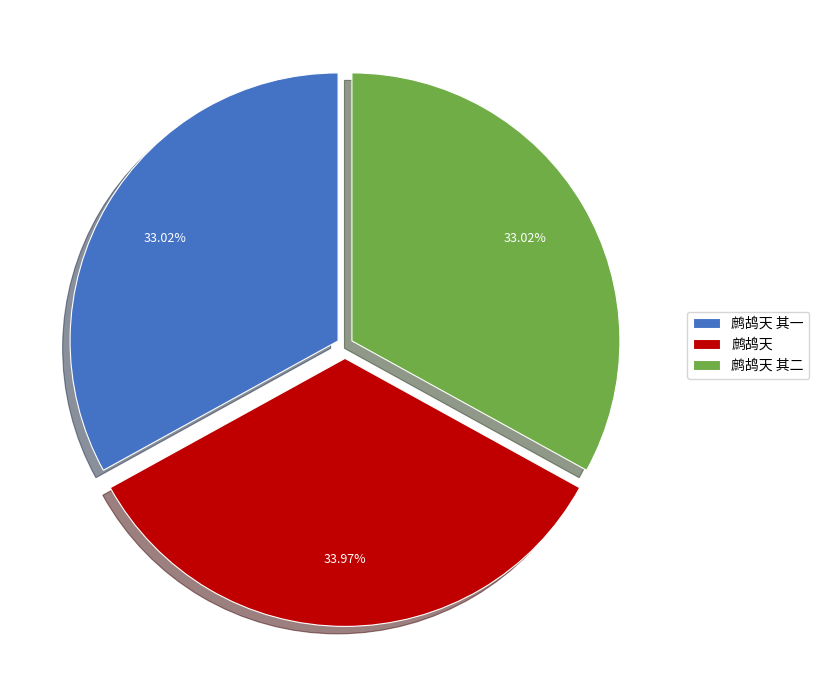

To the nearest percent, what is the difference between the largest and smallest slice percentages?

1%